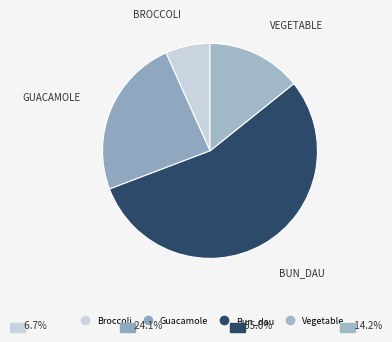

Which slice is the smallest?

Broccoli